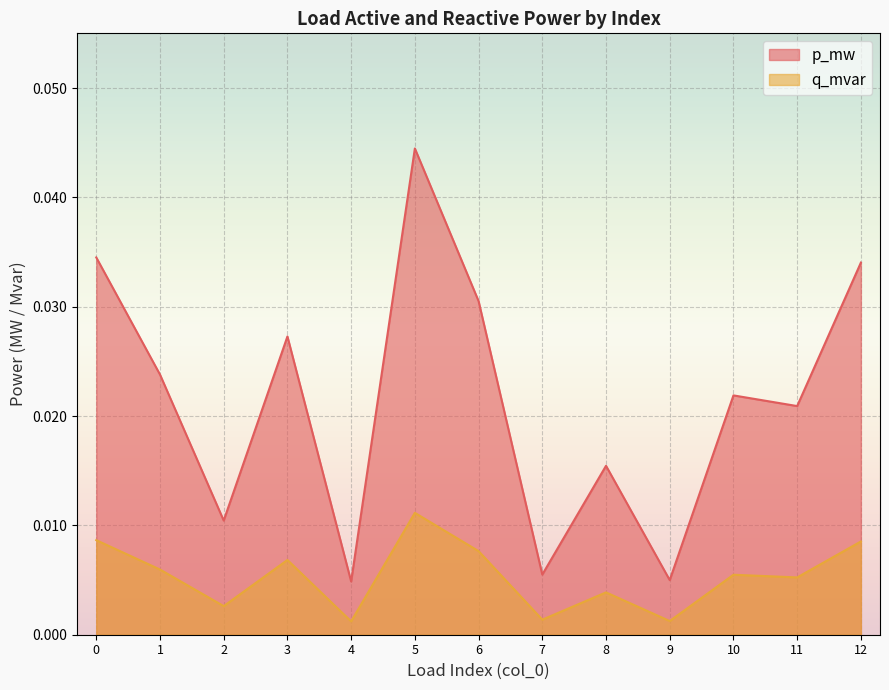

True or false: p_mw and q_mvar intersect in this chart.

False